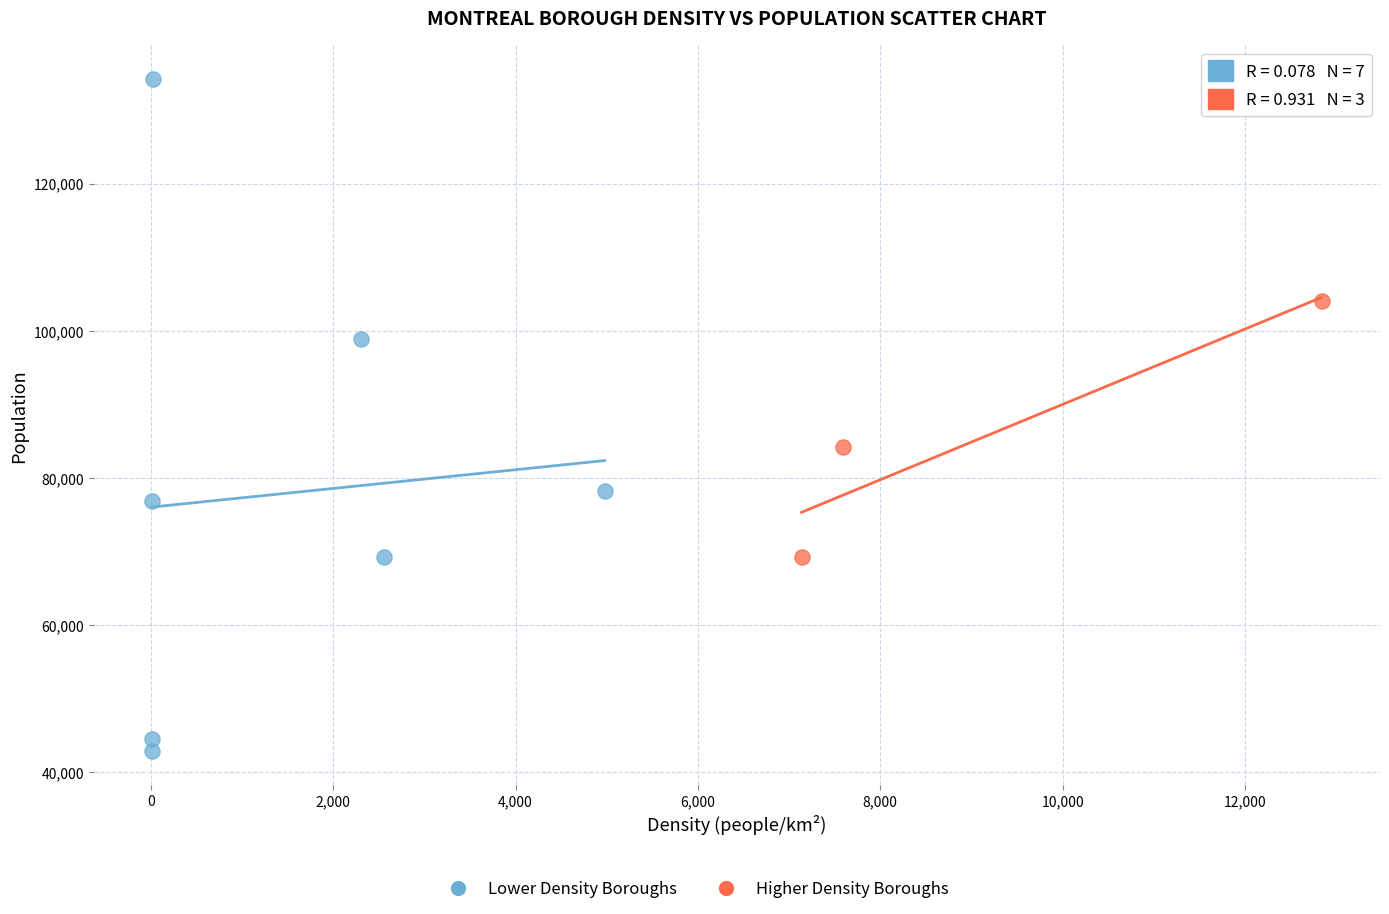

Which series has the largest Y range (max minus min)?

Lower Density Boroughs